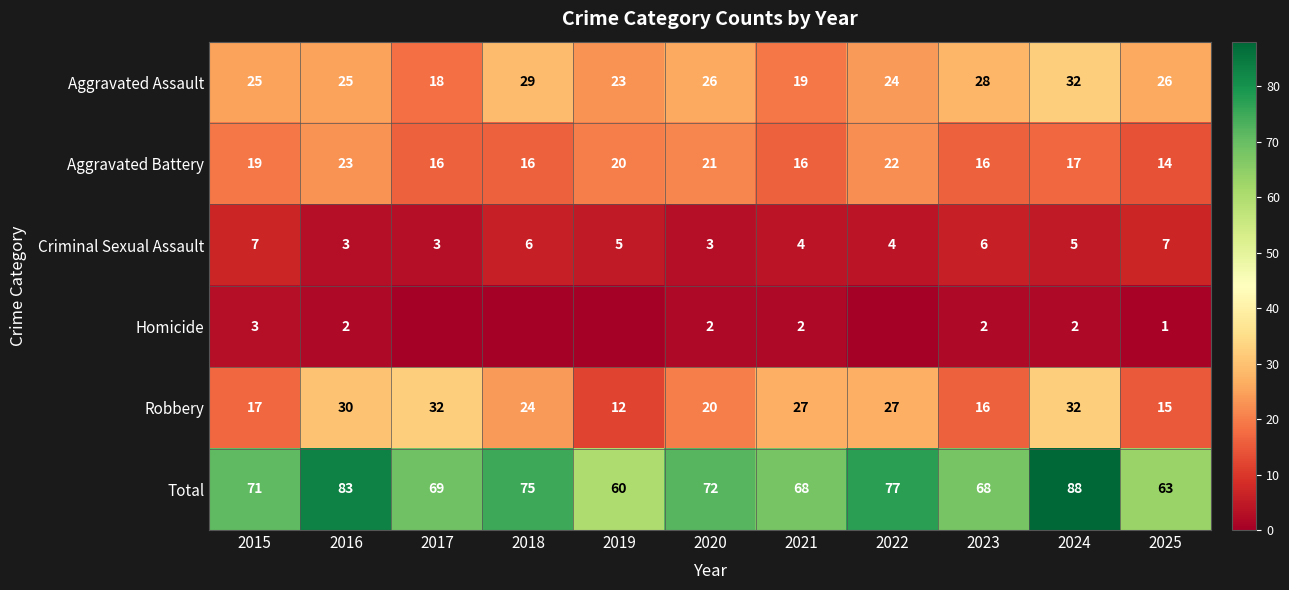

What is the difference between the maximum and minimum values in the Total series?

28